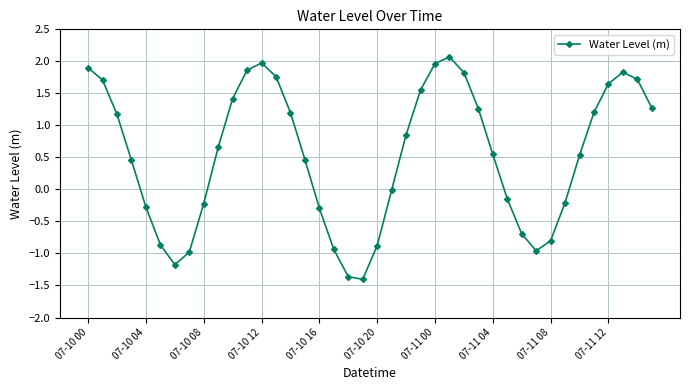

How many points are lower than both their immediate neighbors (excluding endpoints)?

3